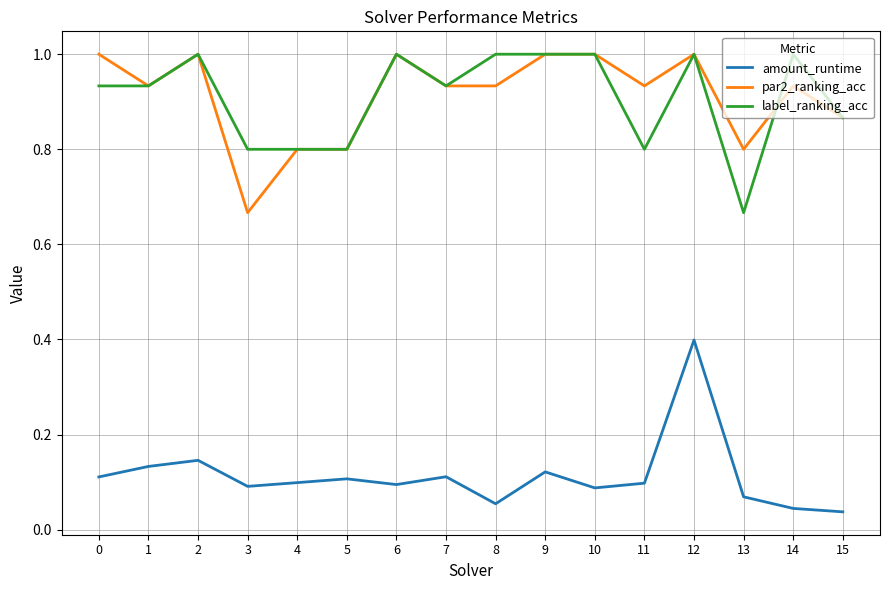

Rank the series at 14 from lowest to highest value.

amount_runtime, par2_ranking_acc, label_ranking_acc